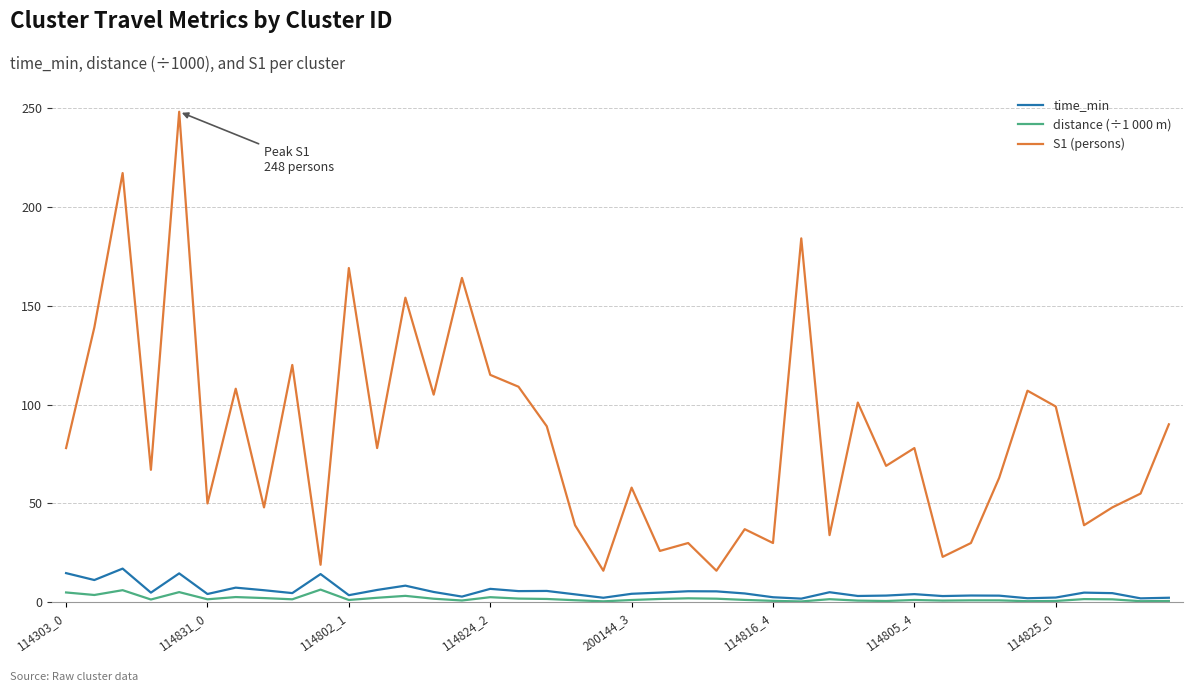

Count the number of data series in this chart.

3